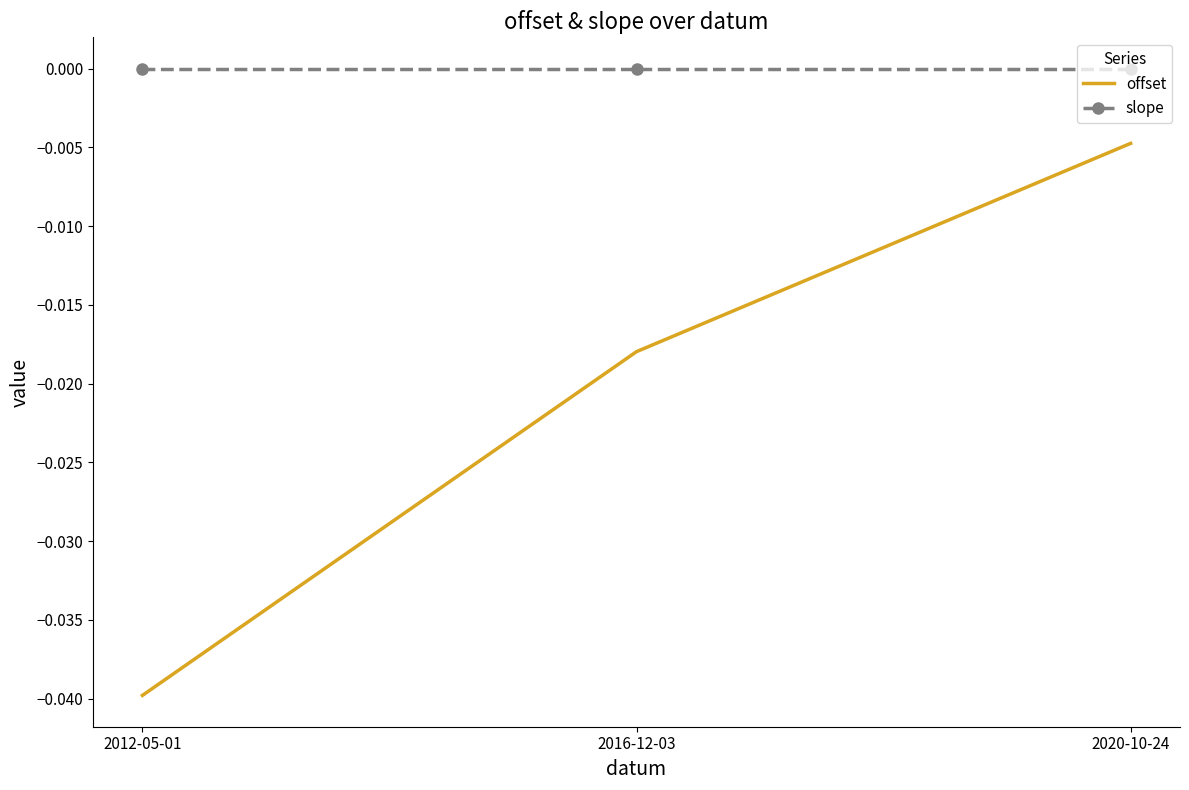

Rank the series by their average value, from highest to lowest.

slope, offset